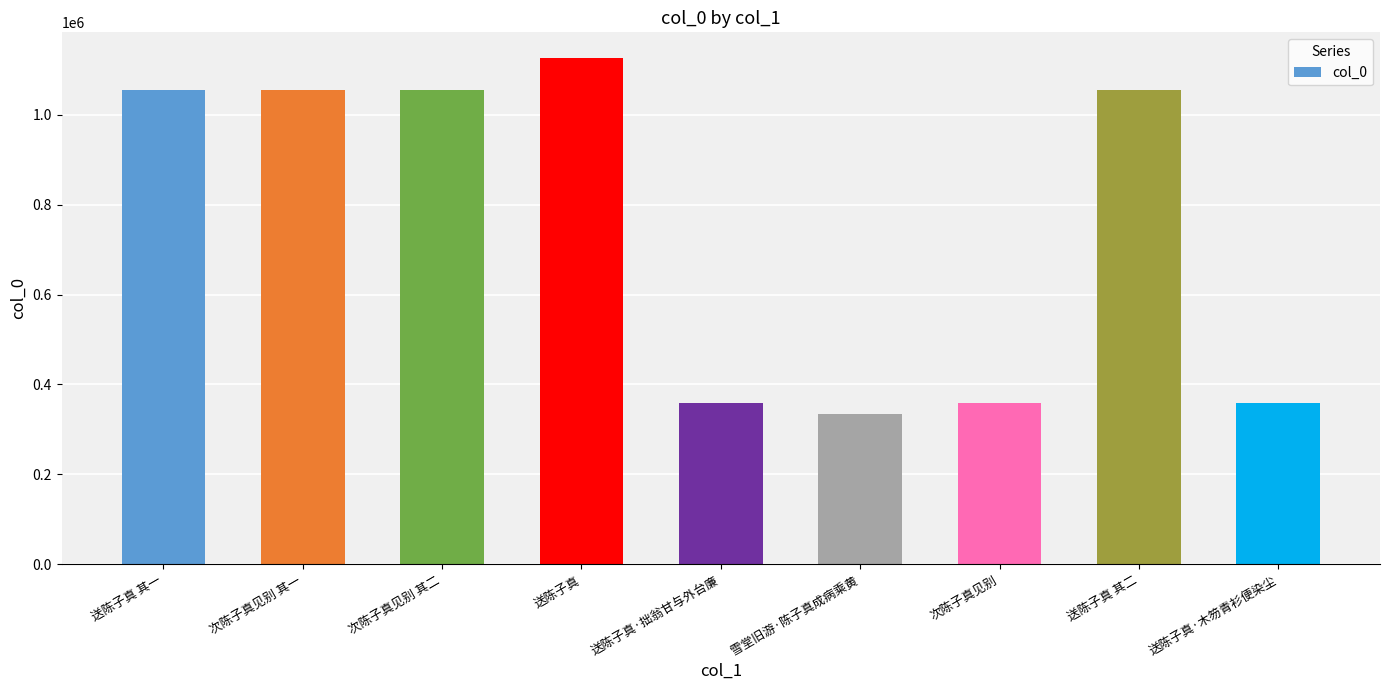

What value does the data have at 次陈子真见别 其二, to the nearest 50?

1054850